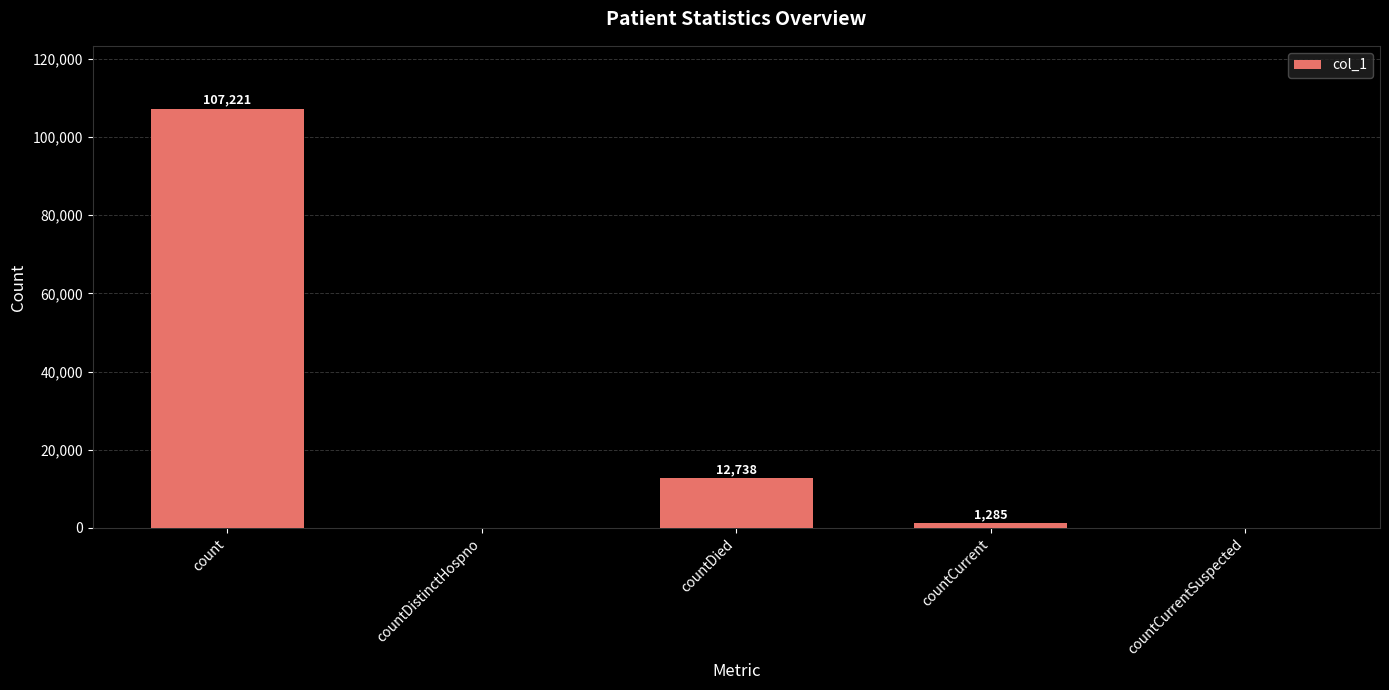

Reading right to left, extract all data points from this chart.

0	1285	12738	0	107221